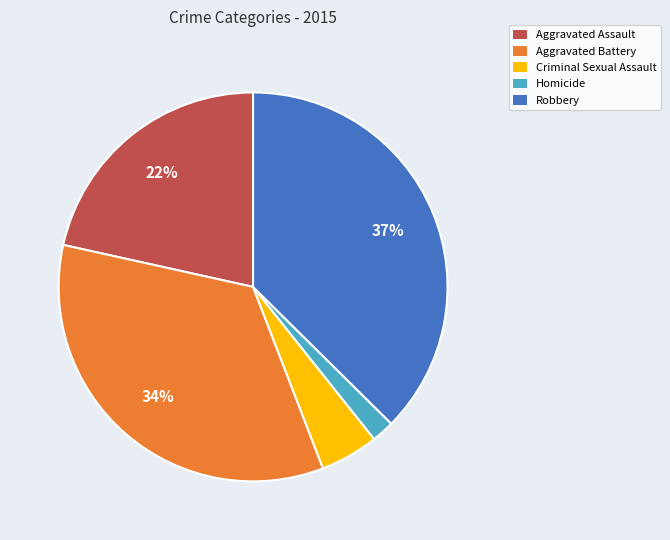

What percentage is the Criminal Sexual Assault slice, to the nearest percent?

5%